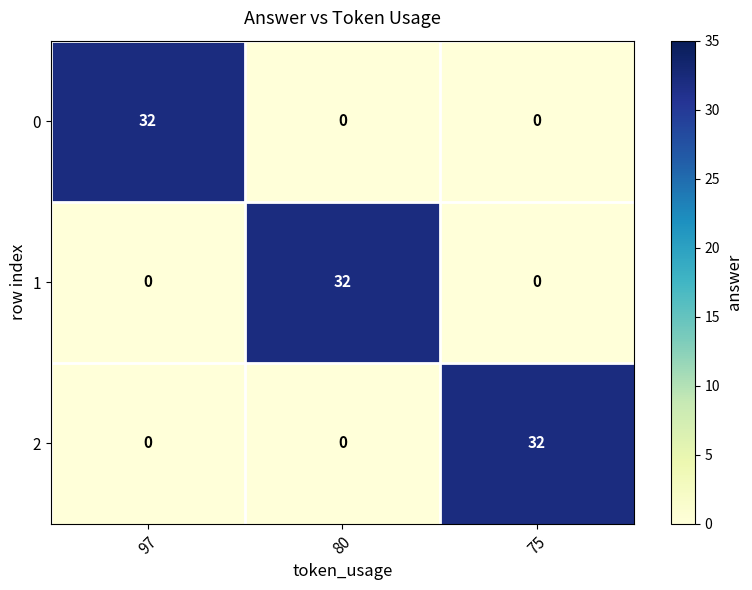

What is the difference between the highest and lowest values at 97?

32